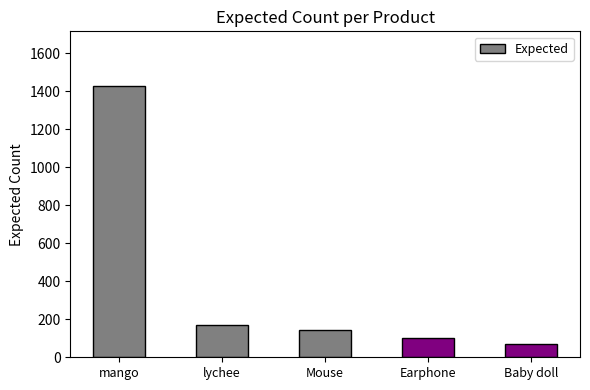

What is the label of the 5th bar from the right?

mango